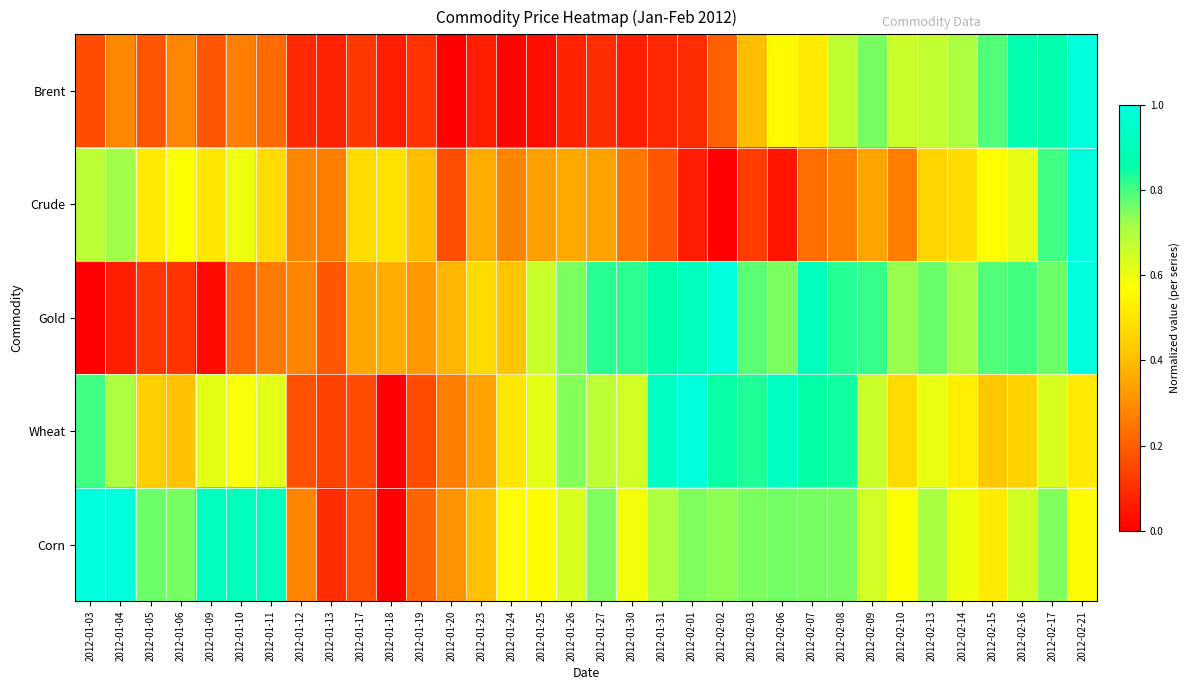

What is the total value across all series at 2012-02-15?

3.1